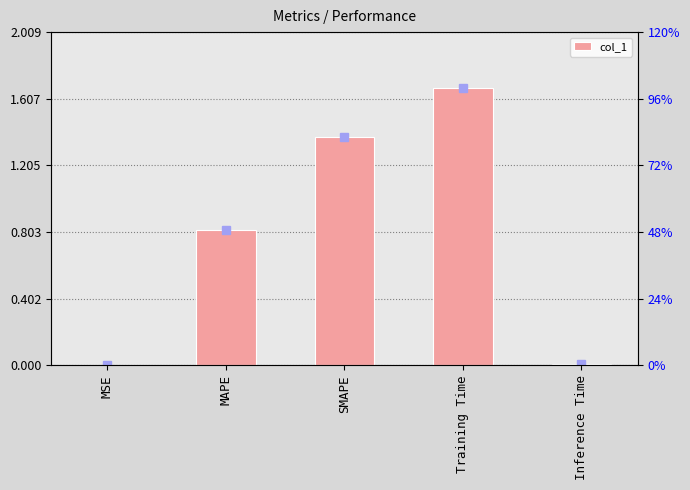

At which category does the chart reach its peak across all series?

Training Time